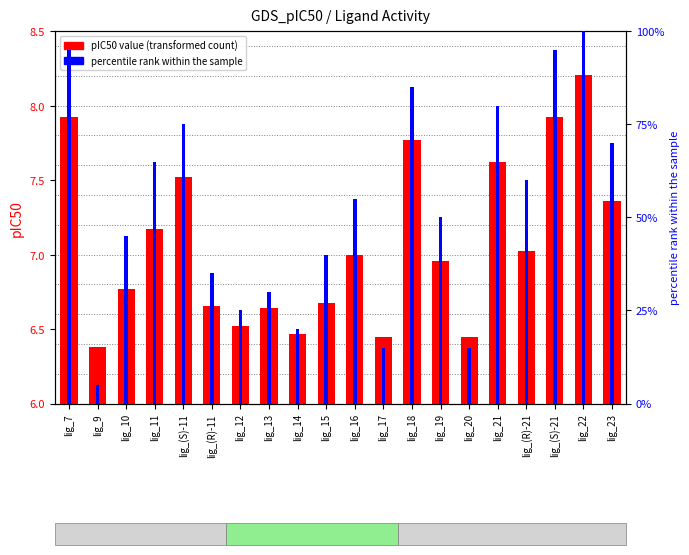

List the labels in order of percentile rank within the sample value, largest first.

lig_22, lig_7, lig_(S)-21, lig_18, lig_21, lig_(S)-11, lig_23, lig_11, lig_(R)-21, lig_16, lig_19, lig_10, lig_15, lig_(R)-11, lig_13, lig_12, lig_14, lig_17, lig_20, lig_9